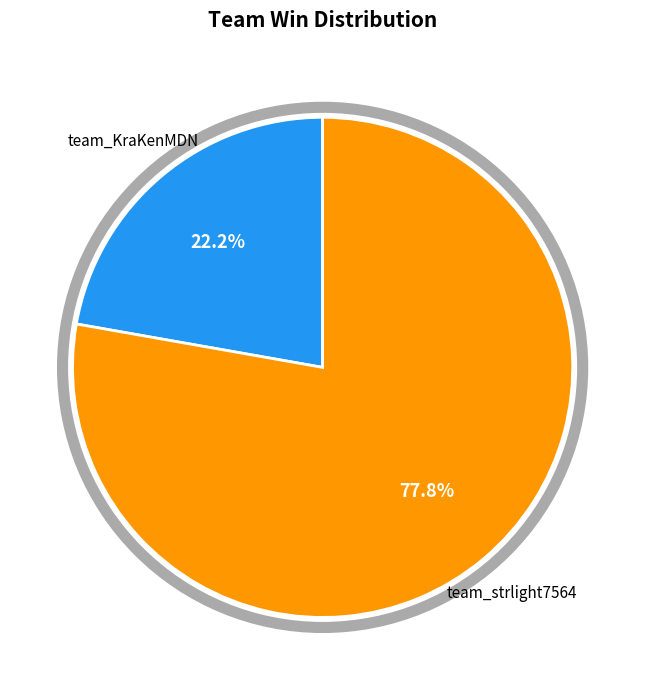

To the nearest percent, what is the combined percentage of team_strlight7564 and team_KraKenMDN?

100%